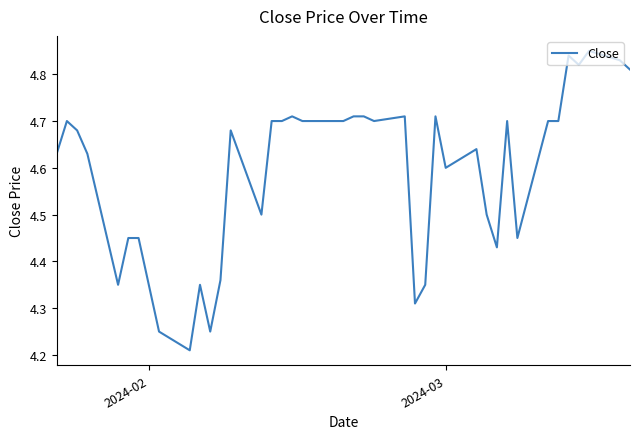

What is the difference between the maximum and minimum values?

0.6